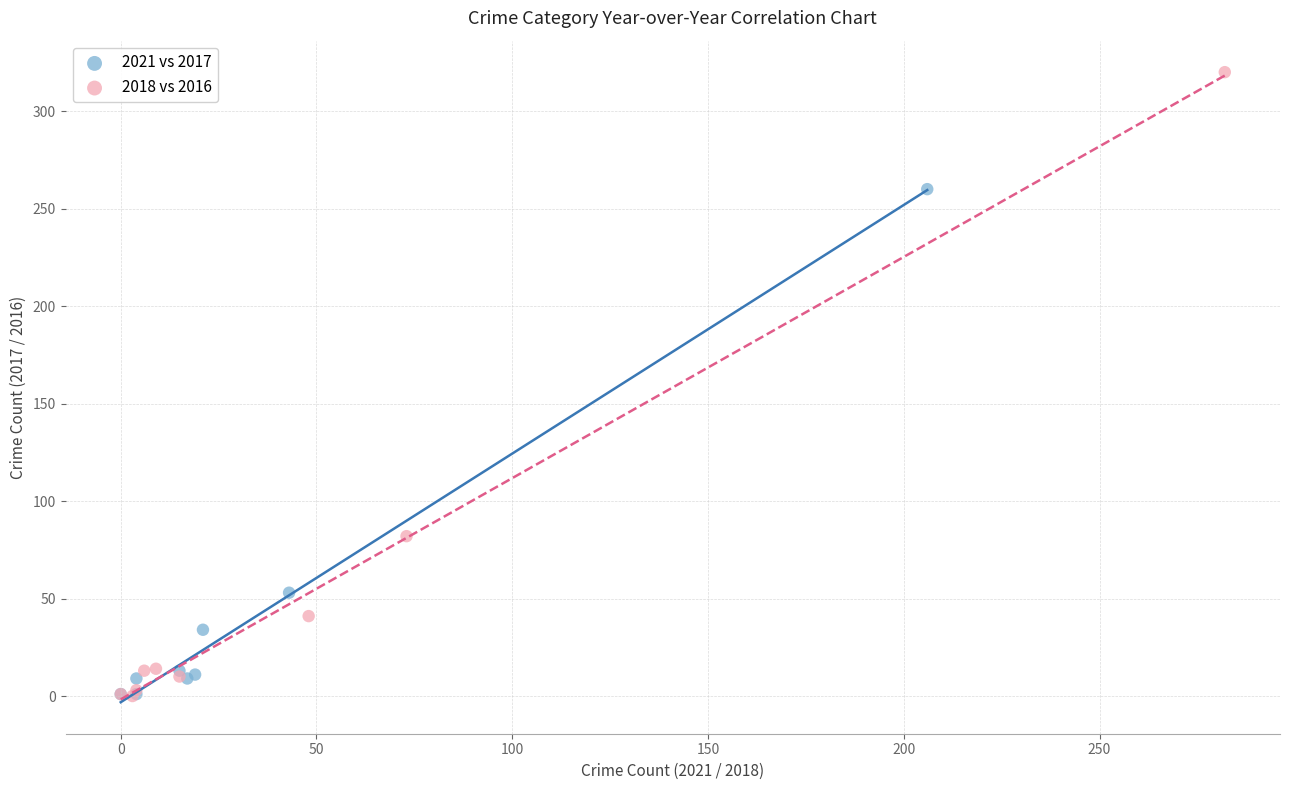

Which series has the largest Y range (max minus min)?

2018 vs 2016